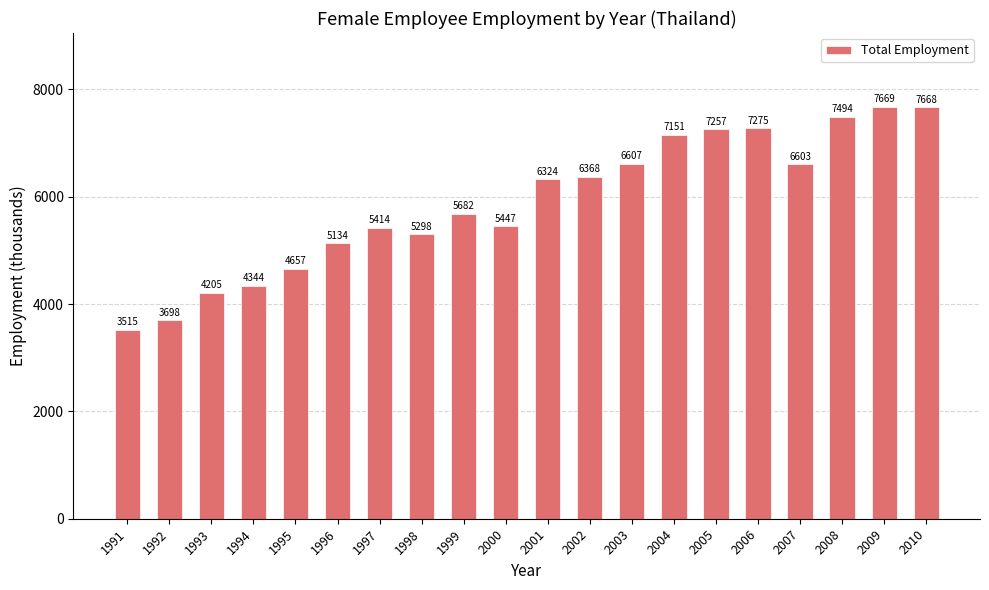

Read the value at 2010.

7667.7